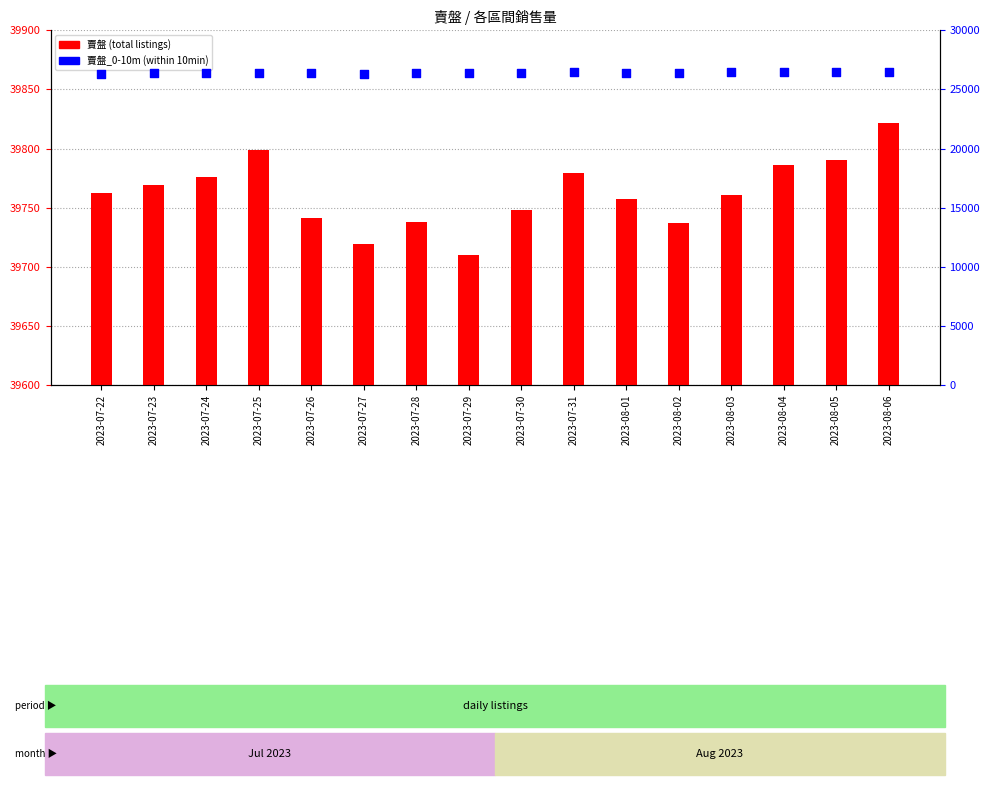

What are all the series names shown in the legend?

賣盤, 賣盤_0-10m